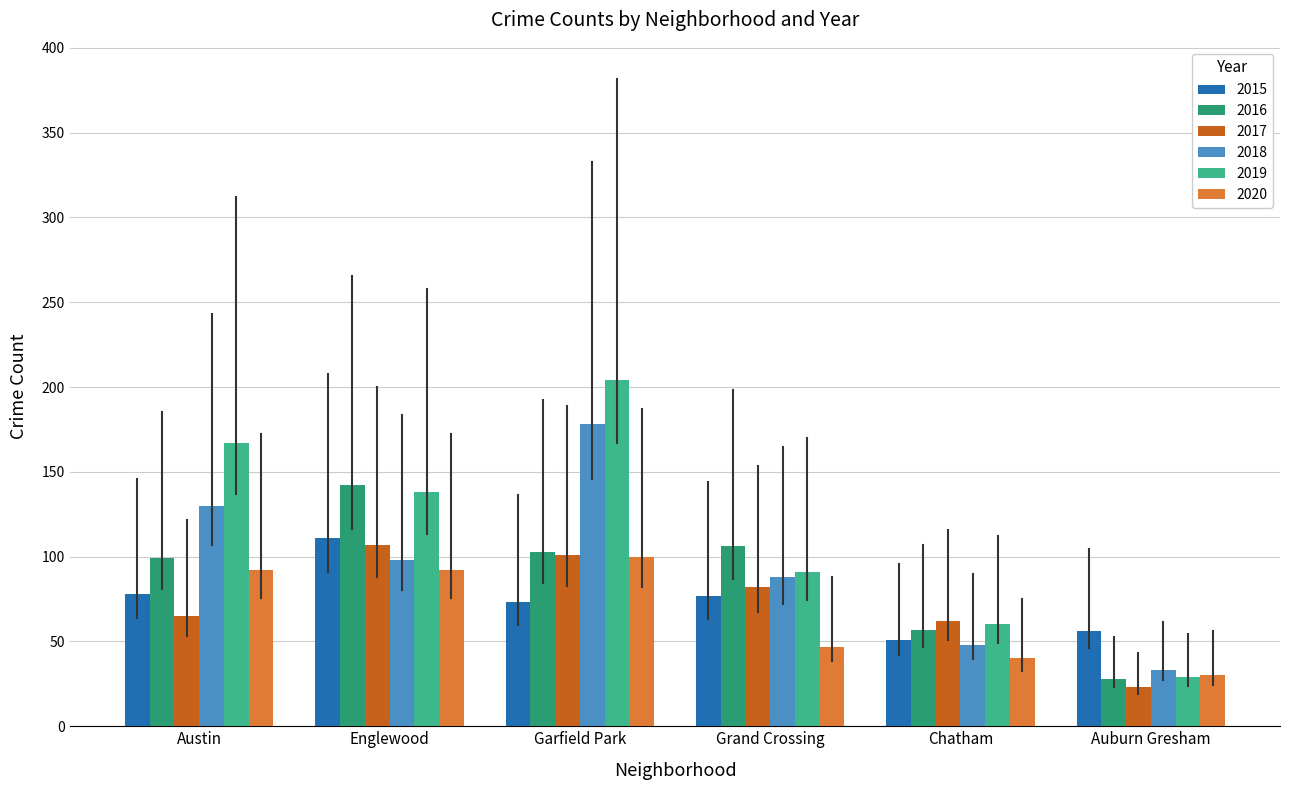

What is the label of the 3rd bar from the right?

Grand Crossing